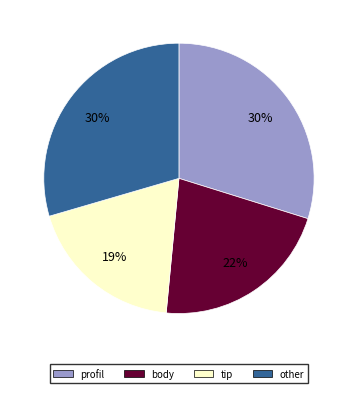

To the nearest percent, what portion does profil represent?

30%